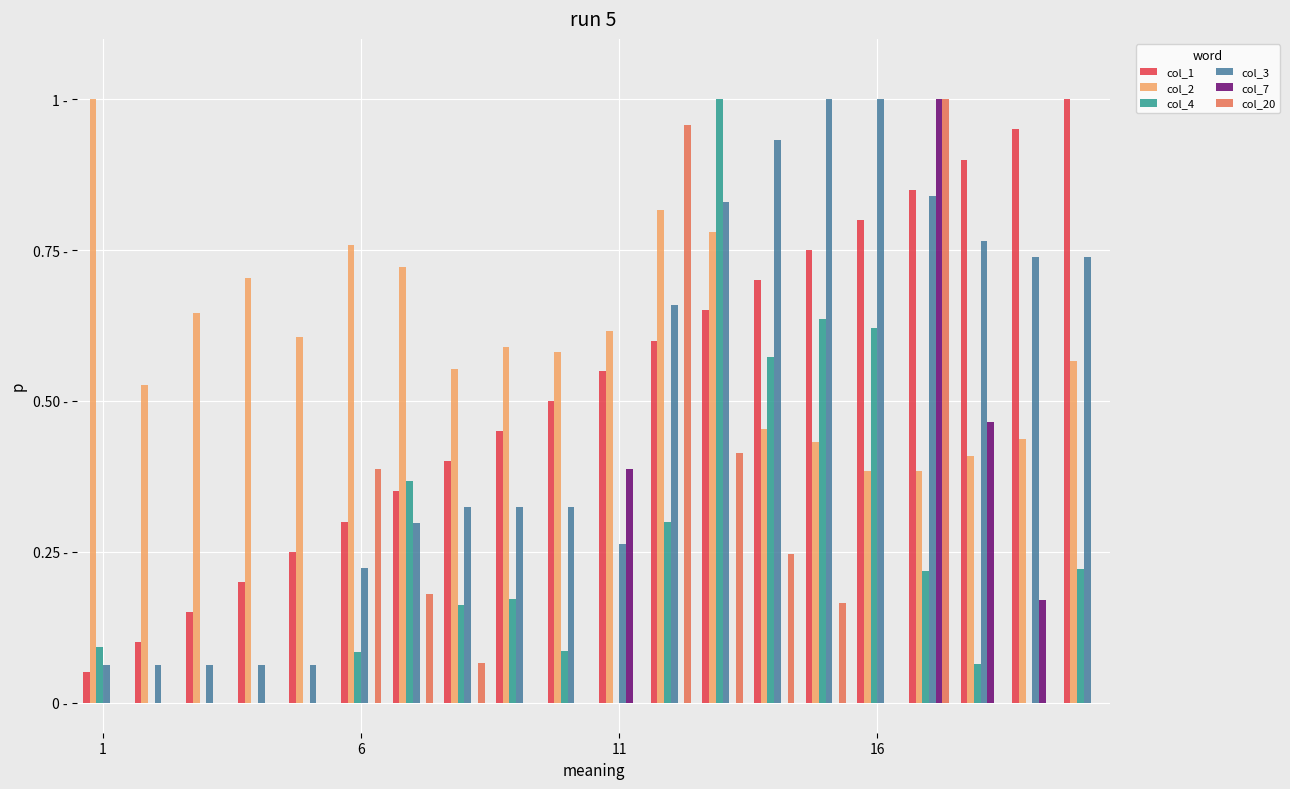

What is the maximum value shown in the chart?

1.0